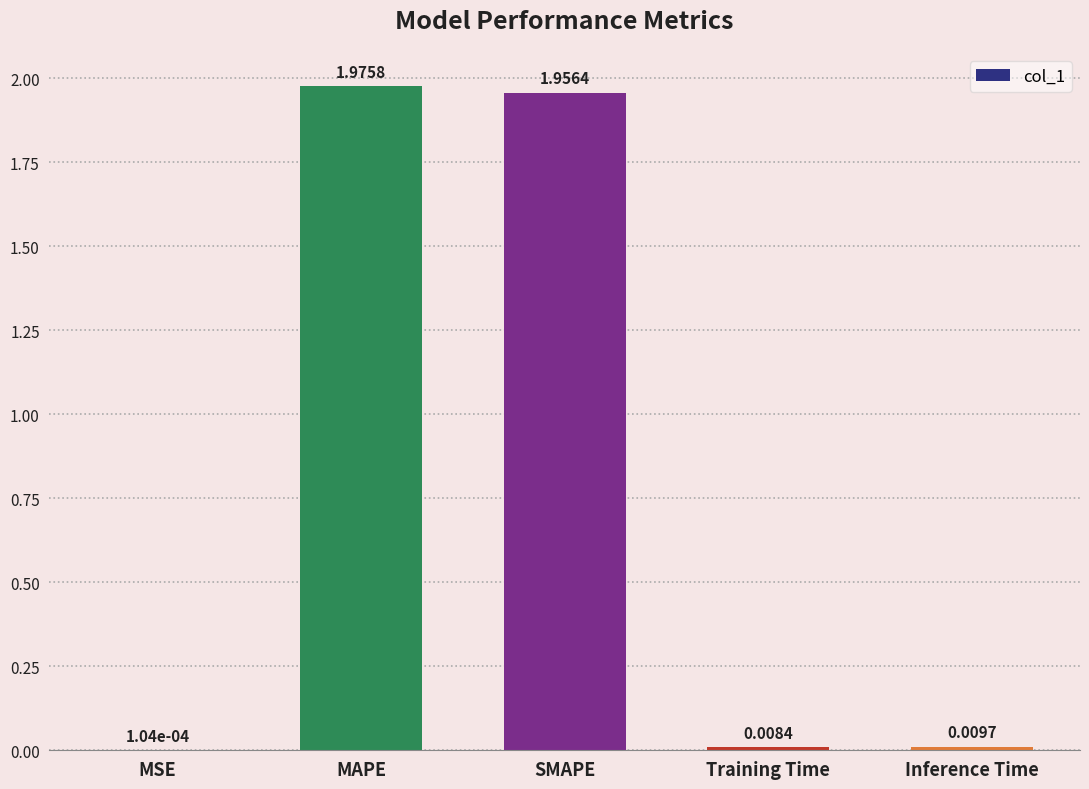

Which category has the highest value across all series?

MAPE